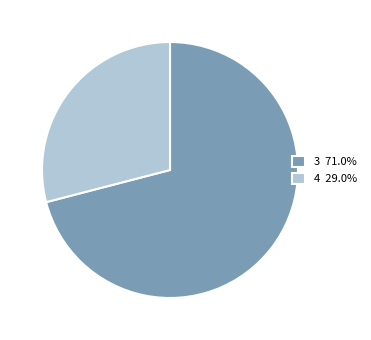

Do 3 71.0% and 4 29.0% together represent more than half of the pie?

Yes